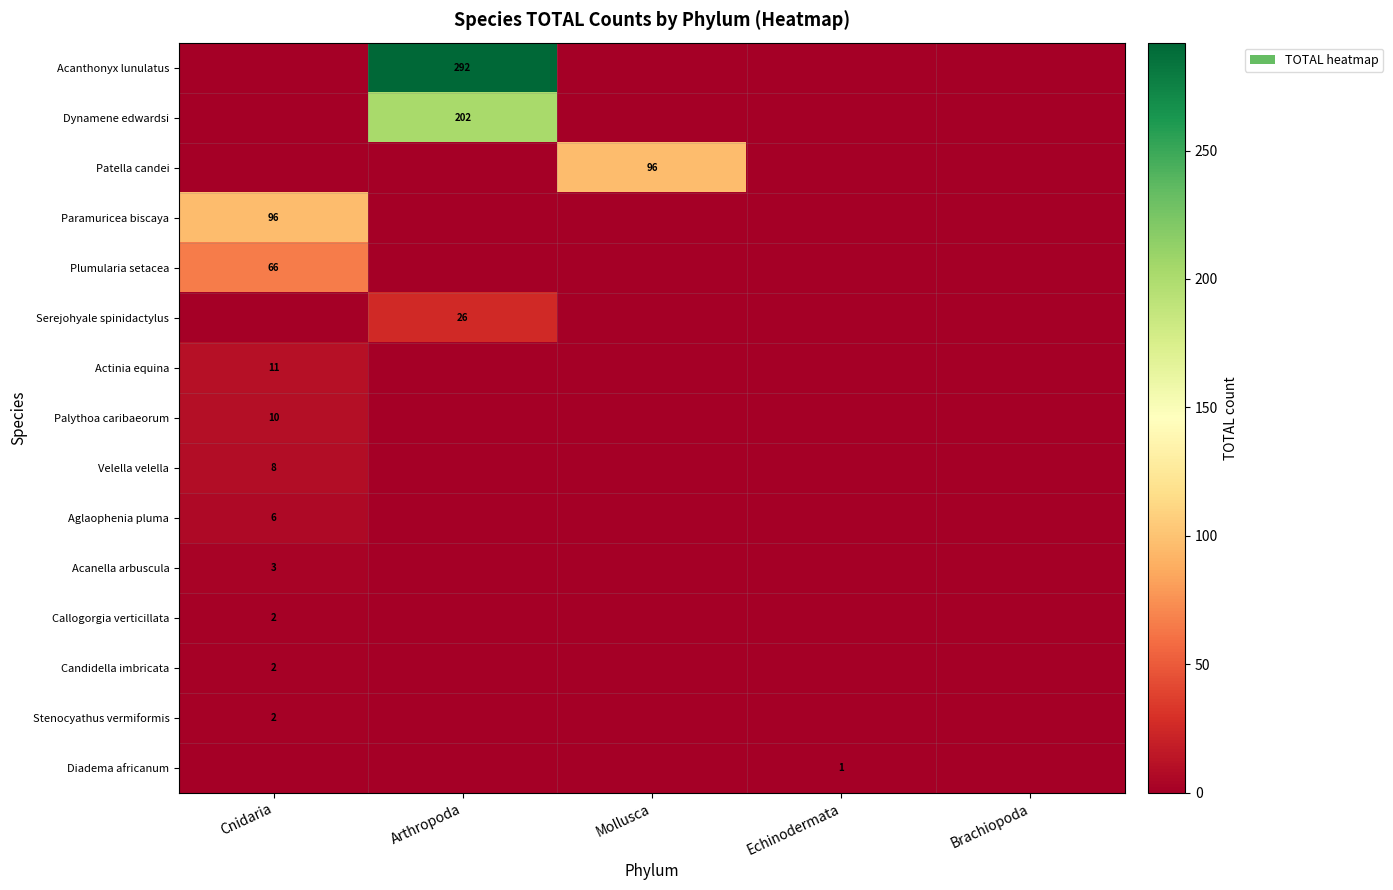

The Patella candei series shows 153 at Mollusca. True or false?

False